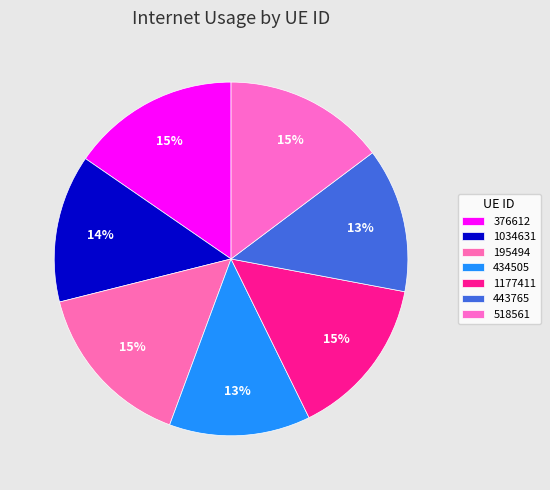

What is the largest slice in the pie chart?

195494